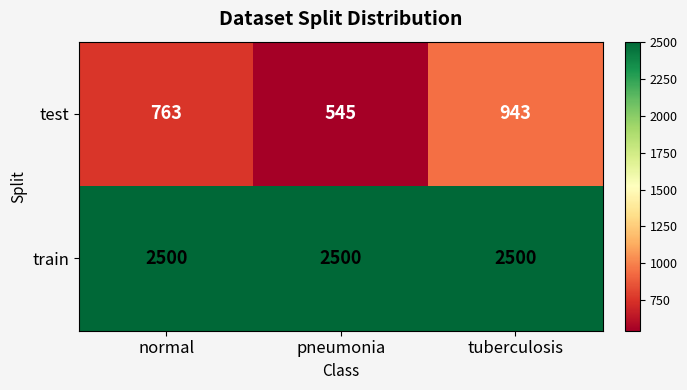

Which series has the widest spread of values?

test